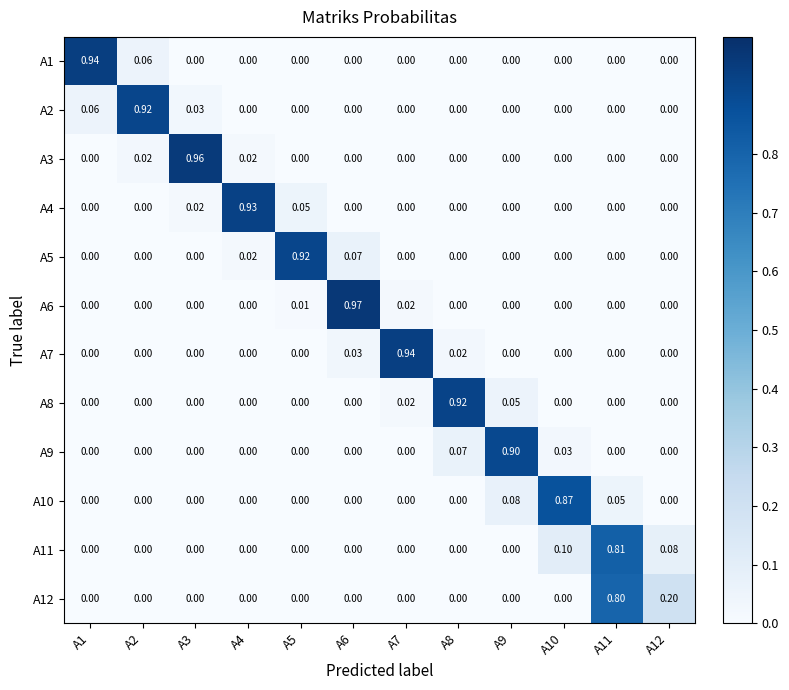

Reading right to left, what are all the values shown in this chart?

A1: A12=0.0	A11=0.0	A10=0.0	A9=0.0	A8=0.0	A7=0.0	A6=0.0	A5=0.0	A4=0.0	A3=0.0	A2=0.1	A1=0.9
A2: A12=0.0	A11=0.0	A10=0.0	A9=0.0	A8=0.0	A7=0.0	A6=0.0	A5=0.0	A4=0.0	A3=0.0	A2=0.9	A1=0.1
A3: A12=0.0	A11=0.0	A10=0.0	A9=0.0	A8=0.0	A7=0.0	A6=0.0	A5=0.0	A4=0.0	A3=1.0	A2=0.0	A1=0.0
A4: A12=0.0	A11=0.0	A10=0.0	A9=0.0	A8=0.0	A7=0.0	A6=0.0	A5=0.1	A4=0.9	A3=0.0	A2=0.0	A1=0.0
A5: A12=0.0	A11=0.0	A10=0.0	A9=0.0	A8=0.0	A7=0.0	A6=0.1	A5=0.9	A4=0.0	A3=0.0	A2=0.0	A1=0.0
A6: A12=0.0	A11=0.0	A10=0.0	A9=0.0	A8=0.0	A7=0.0	A6=1.0	A5=0.0	A4=0.0	A3=0.0	A2=0.0	A1=0.0
A7: A12=0.0	A11=0.0	A10=0.0	A9=0.0	A8=0.0	A7=0.9	A6=0.0	A5=0.0	A4=0.0	A3=0.0	A2=0.0	A1=0.0
A8: A12=0.0	A11=0.0	A10=0.0	A9=0.1	A8=0.9	A7=0.0	A6=0.0	A5=0.0	A4=0.0	A3=0.0	A2=0.0	A1=0.0
A9: A12=0.0	A11=0.0	A10=0.0	A9=0.9	A8=0.1	A7=0.0	A6=0.0	A5=0.0	A4=0.0	A3=0.0	A2=0.0	A1=0.0
A10: A12=0.0	A11=0.1	A10=0.9	A9=0.1	A8=0.0	A7=0.0	A6=0.0	A5=0.0	A4=0.0	A3=0.0	A2=0.0	A1=0.0
A11: A12=0.1	A11=0.8	A10=0.1	A9=0.0	A8=0.0	A7=0.0	A6=0.0	A5=0.0	A4=0.0	A3=0.0	A2=0.0	A1=0.0
A12: A12=0.2	A11=0.8	A10=0.0	A9=0.0	A8=0.0	A7=0.0	A6=0.0	A5=0.0	A4=0.0	A3=0.0	A2=0.0	A1=0.0